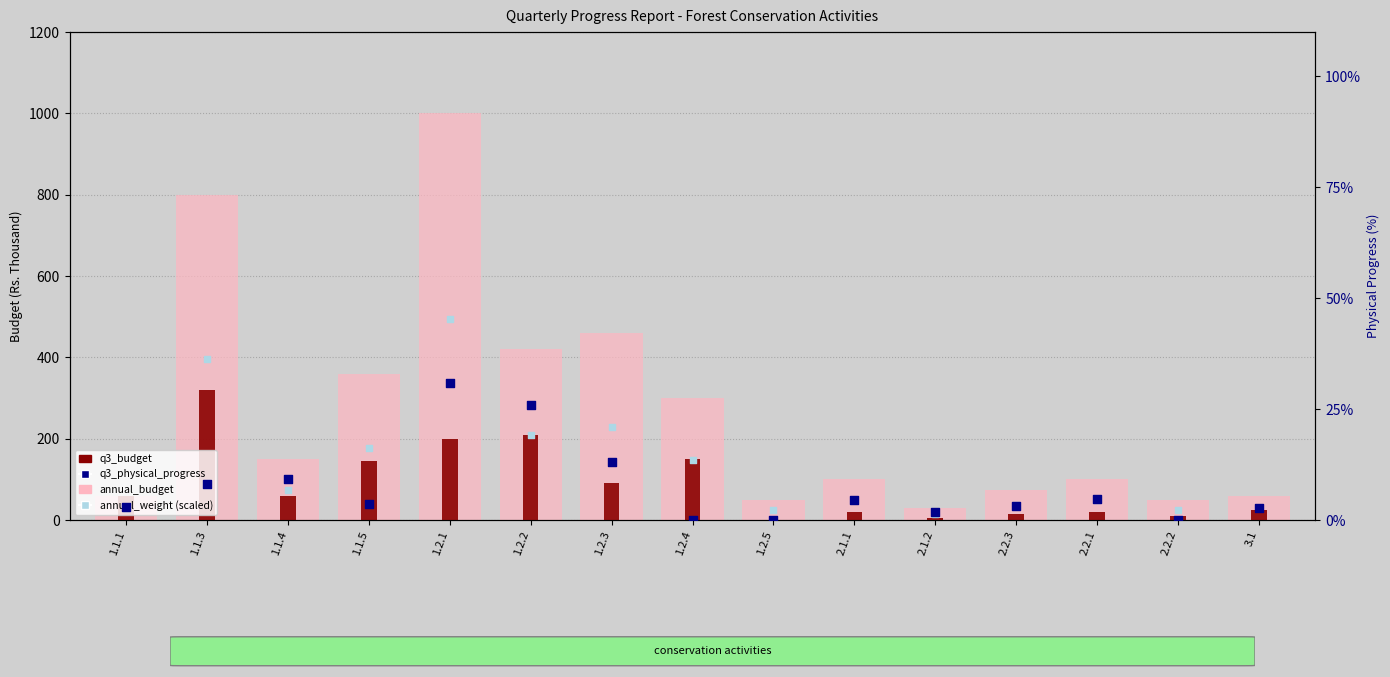

At how many categories does at least one series exceed 254?

6